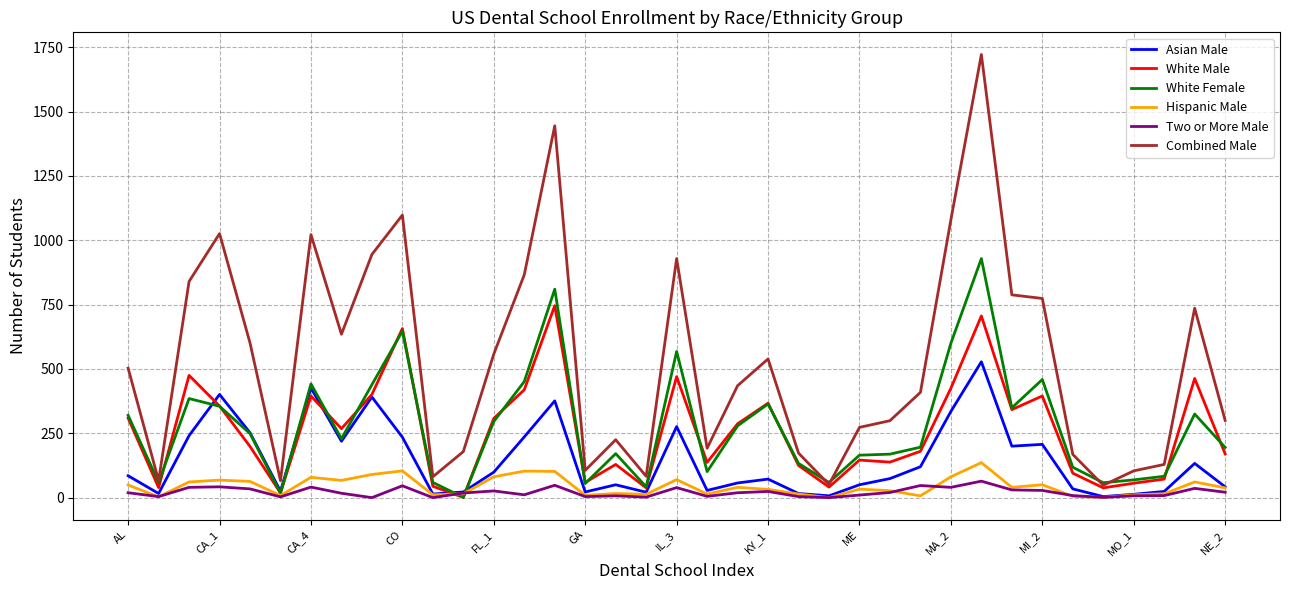

Which series has the largest total across all categories?

Combined Male